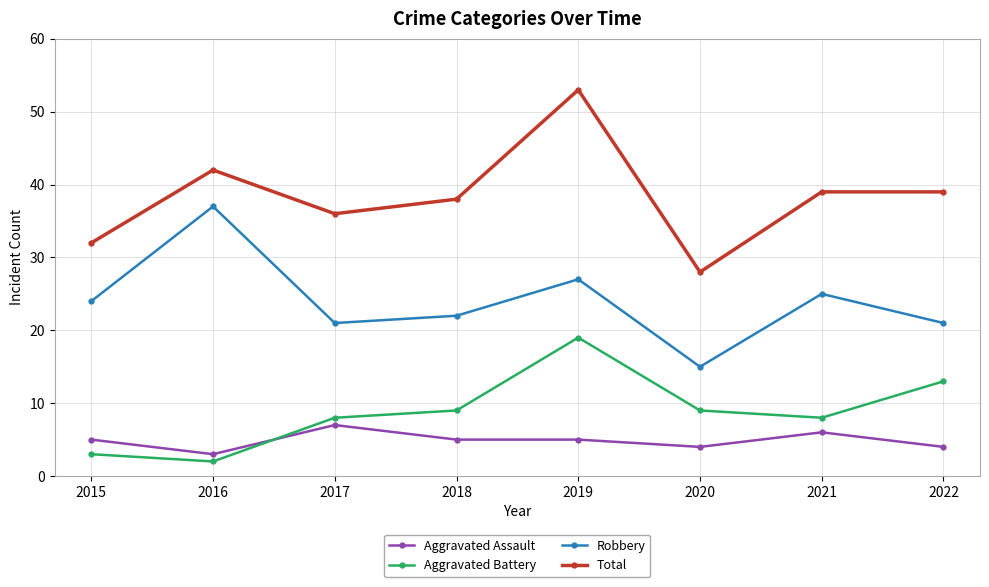

At which category does Aggravated Battery reach its first local peak?

2019